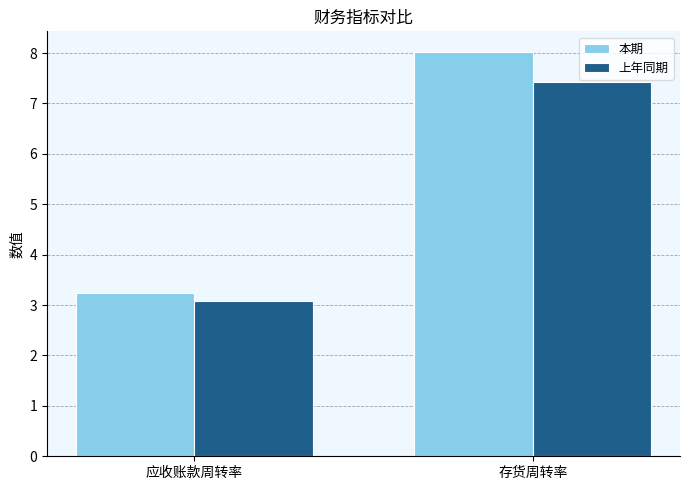

Between 应收账款周转率 and 存货周转率, which series saw the biggest shift?

本期